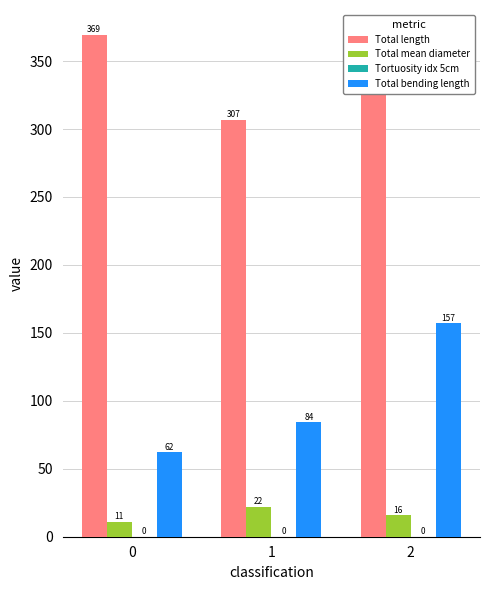

Is it true that Total length equals 306.8 at 1?

True